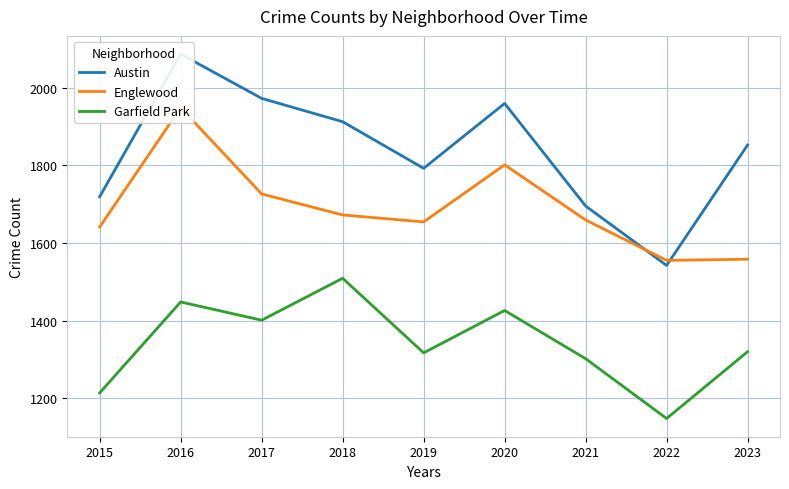

Rank the series by their average value, from lowest to highest.

Garfield Park, Englewood, Austin